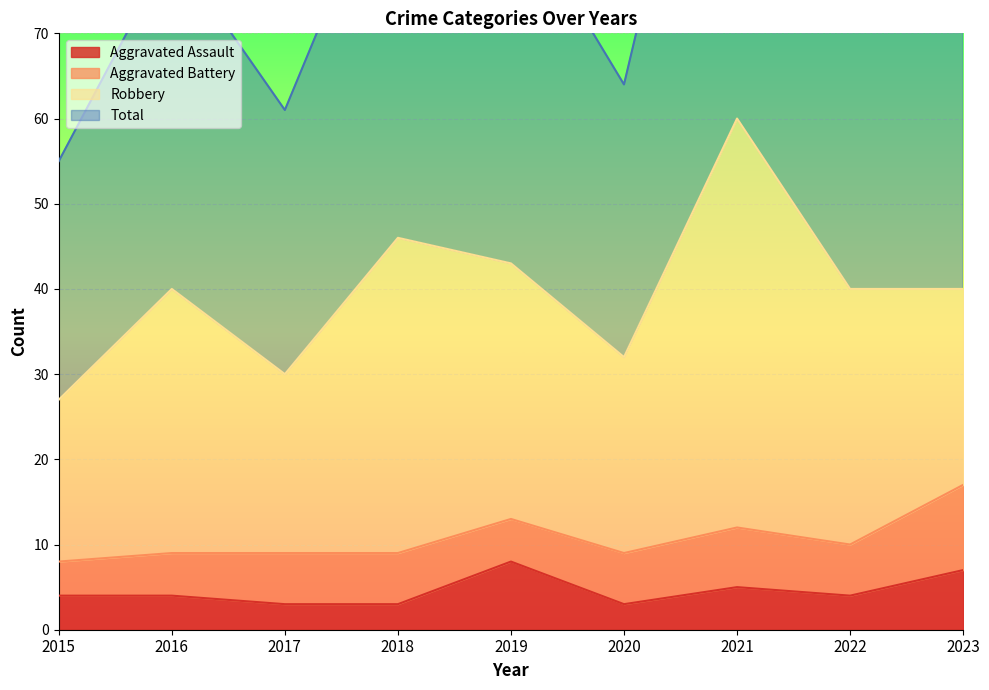

The value of Aggravated Assault at 2021 is 5. True or false?

True